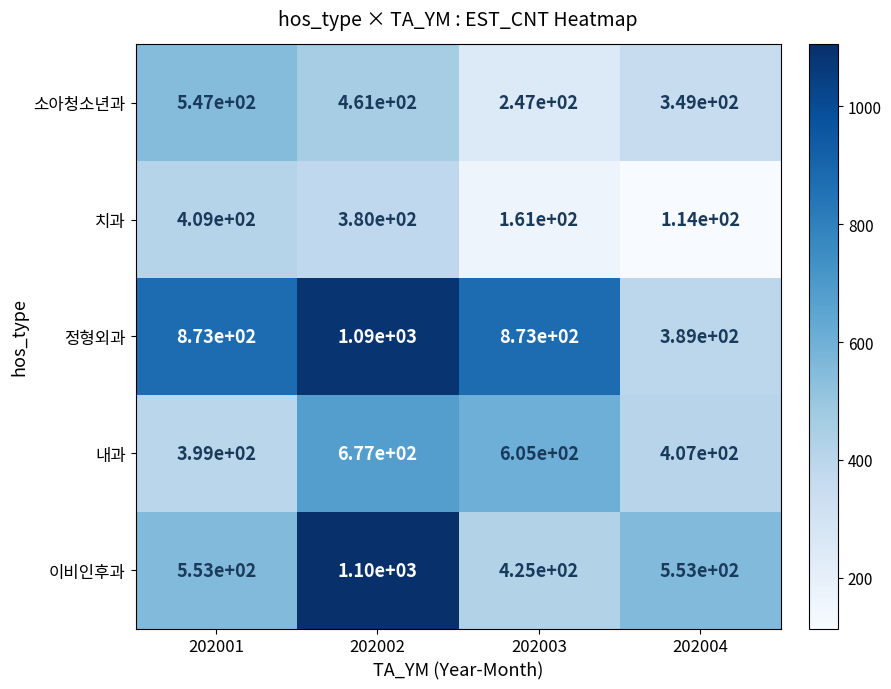

What is the difference between the 정형외과 values at 202004 and 202001?

484